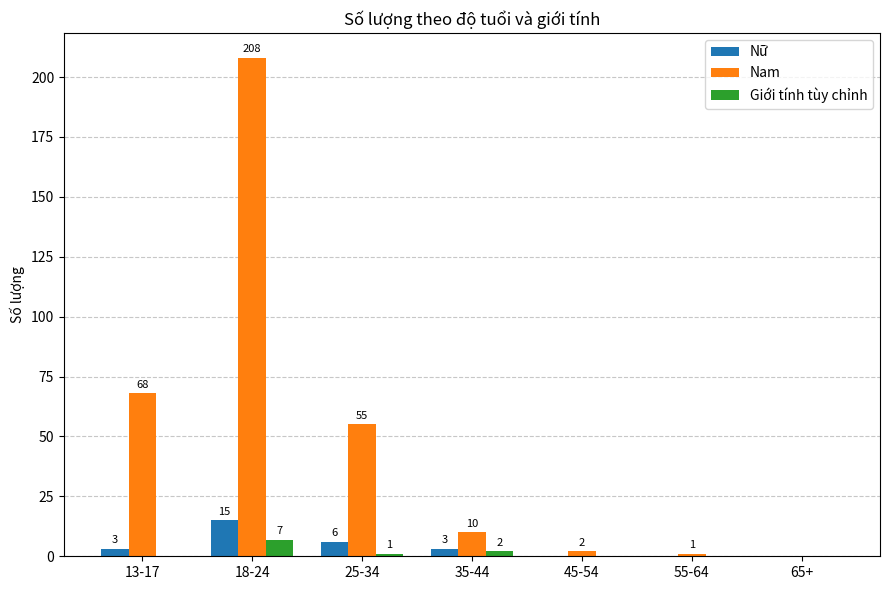

Are the bars grouped side by side (vs. stacked)?

Yes